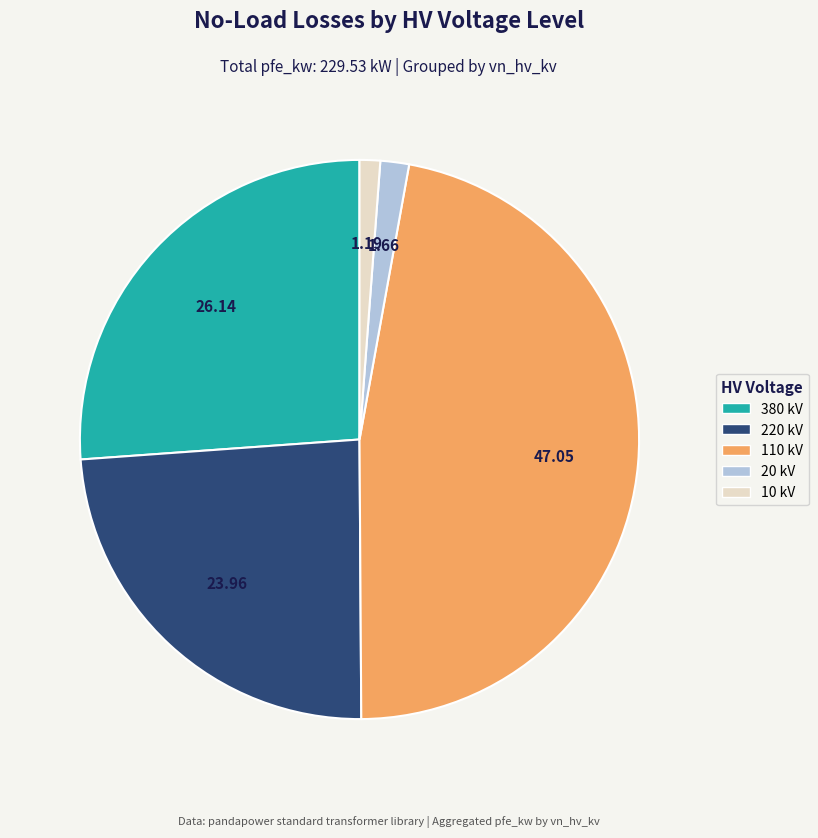

Does any single category account for the majority?

No